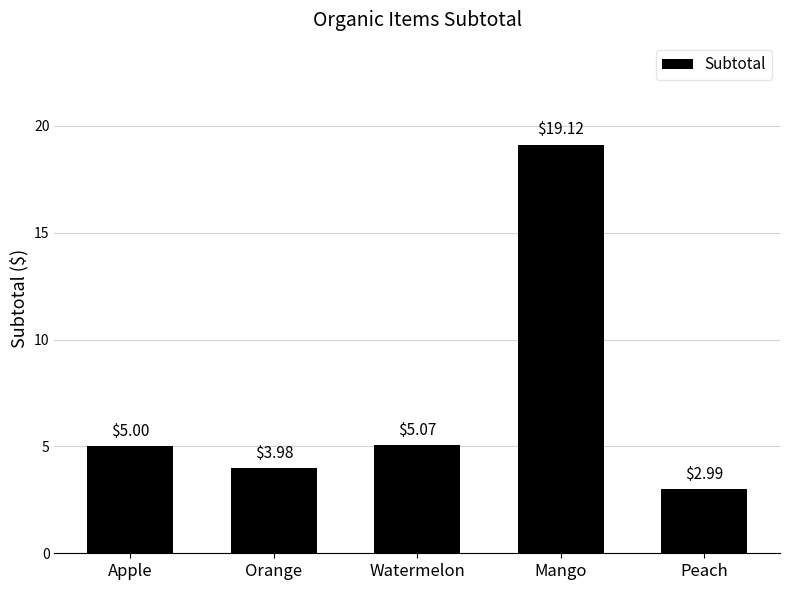

Rank the categories by value from highest to lowest.

Mango, Watermelon, Apple, Orange, Peach